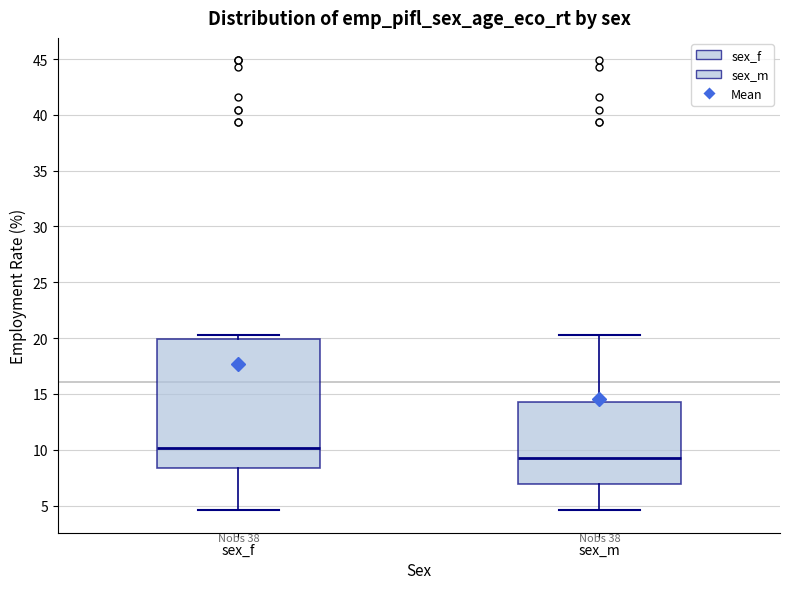

Reading left to right, read every box against the y-axis: the position of its median line, the range the box covers, and the ends of its whiskers. The values are not printed on the chart, so give them approximately, as read against the axis.

sex_f: median 10.0, box 8.5 to 20.0, whiskers 4.5 to 20.5
sex_m: median 9.0, box 7.0 to 14.5, whiskers 4.5 to 20.5